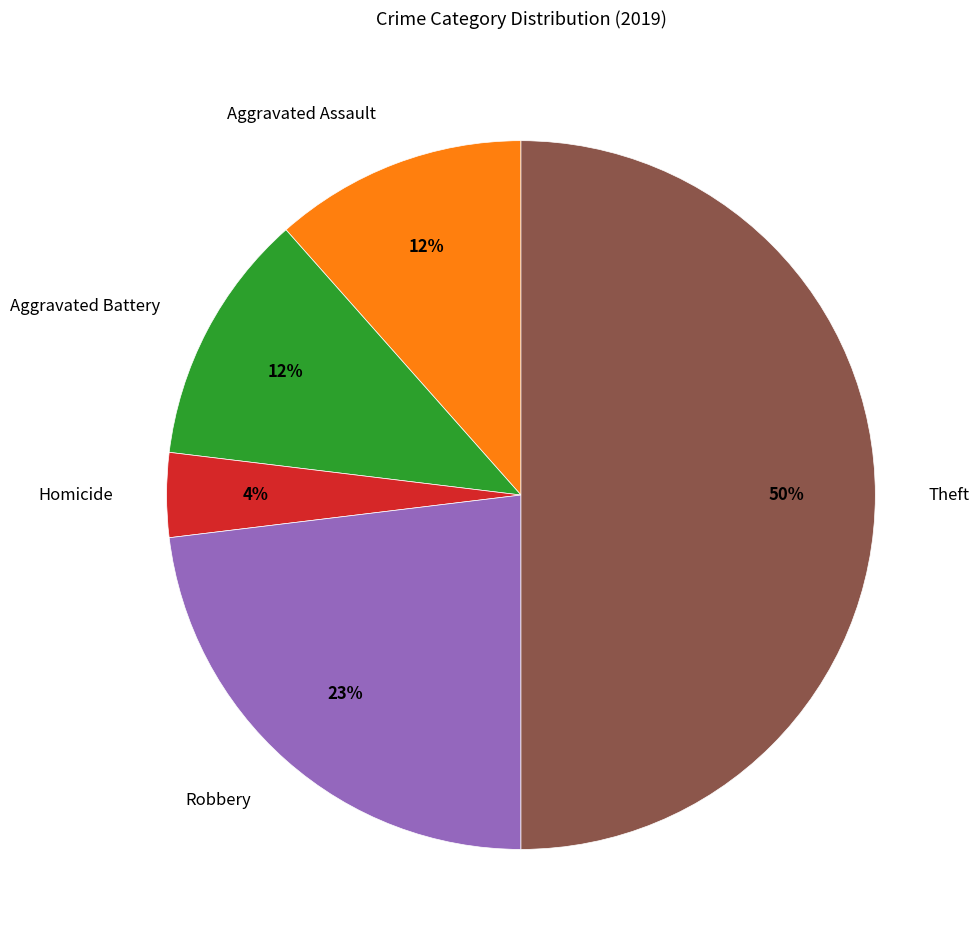

Is the sum of Homicide and Aggravated Assault greater than half?

No